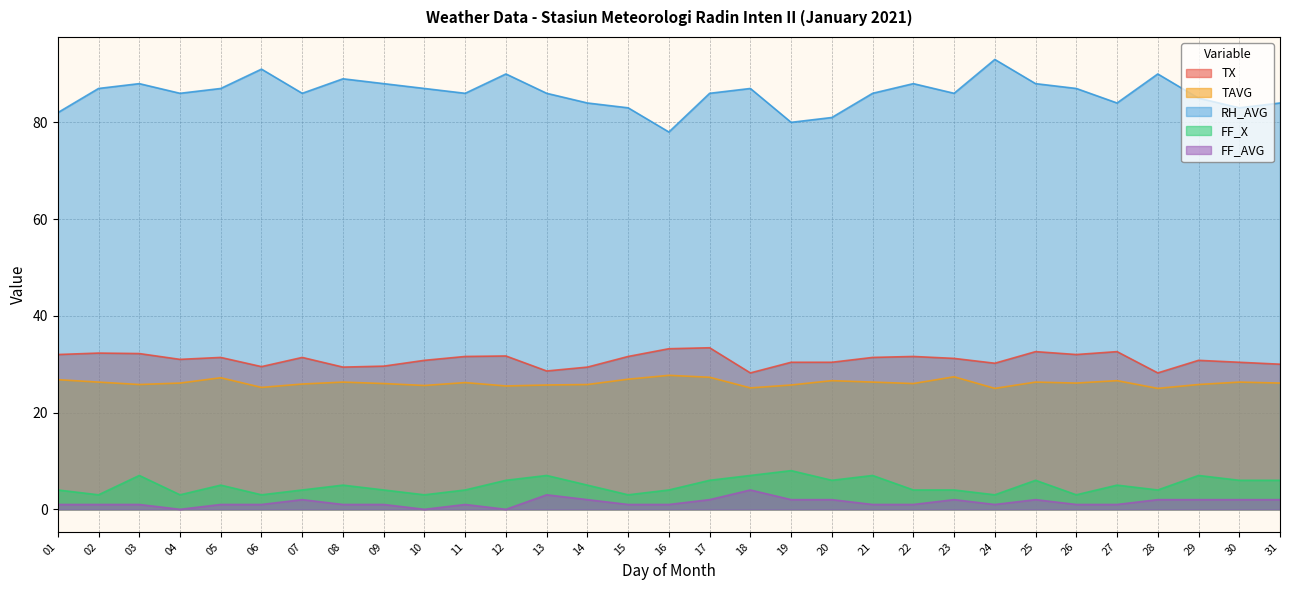

What is the value of the TAVG point at the 16th from the left?

27.7